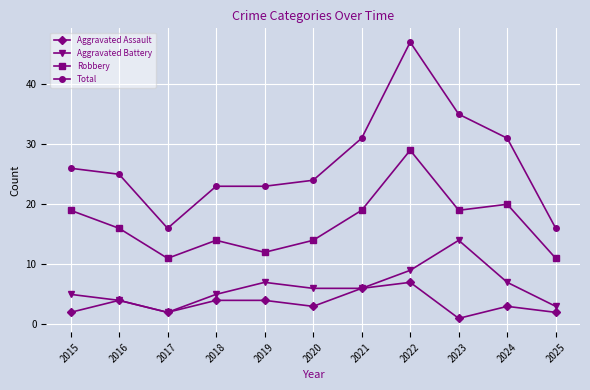

True or false: Aggravated Battery and Robbery intersect in this chart.

False